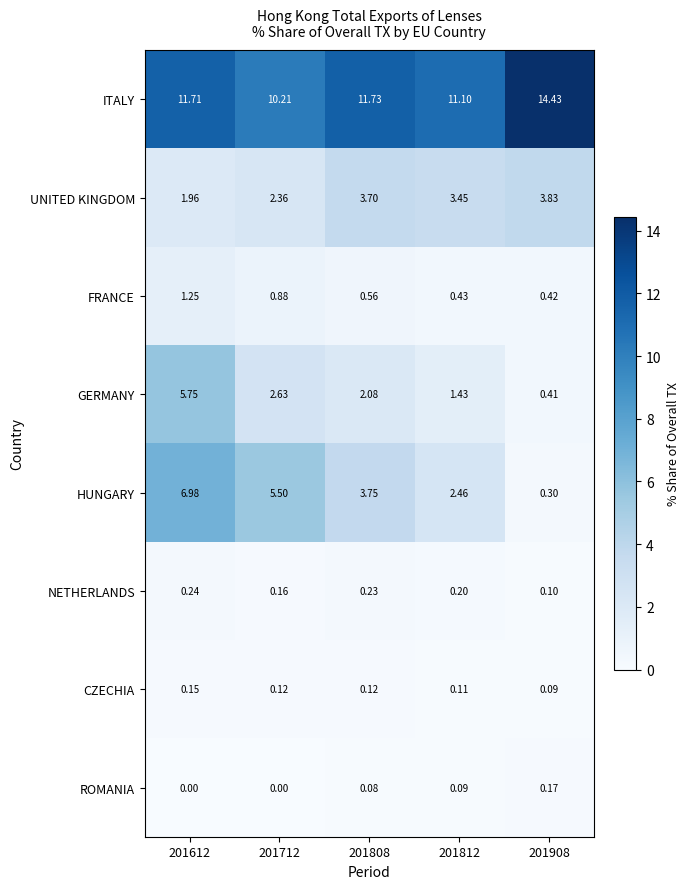

Which series changed the most between 201712 and 201908?

HUNGARY